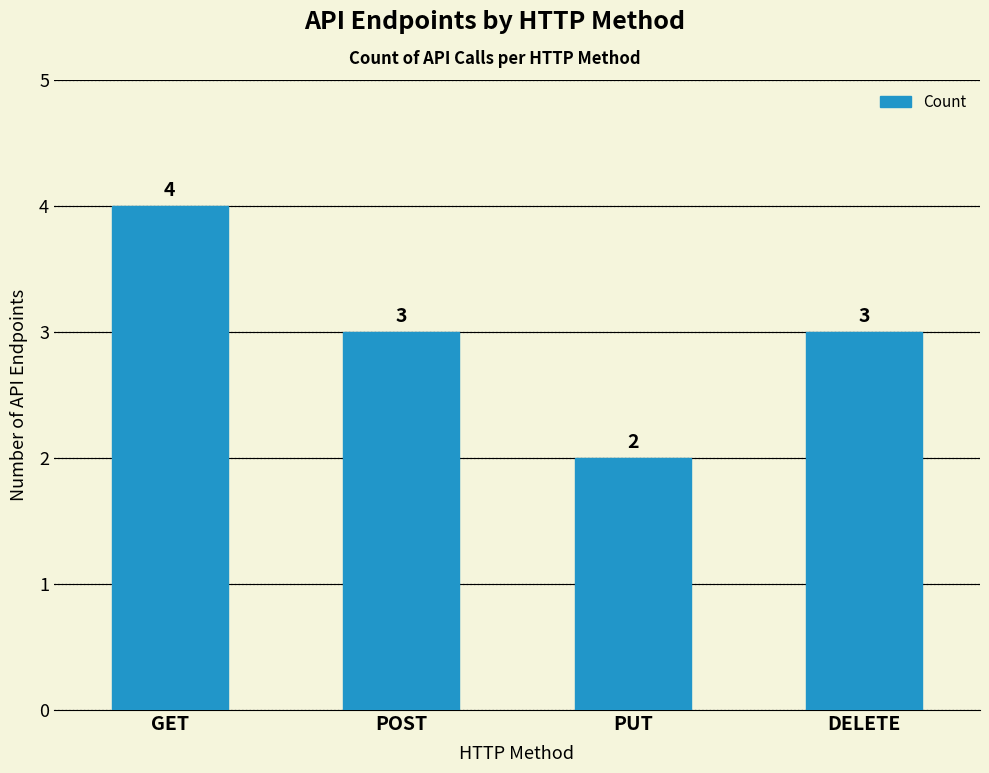

Is it true that the value at DELETE is 3?

True